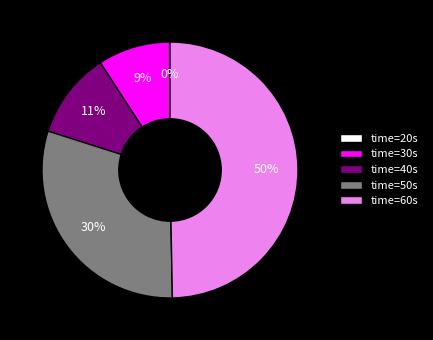

What is the largest slice in the pie chart?

time=60s